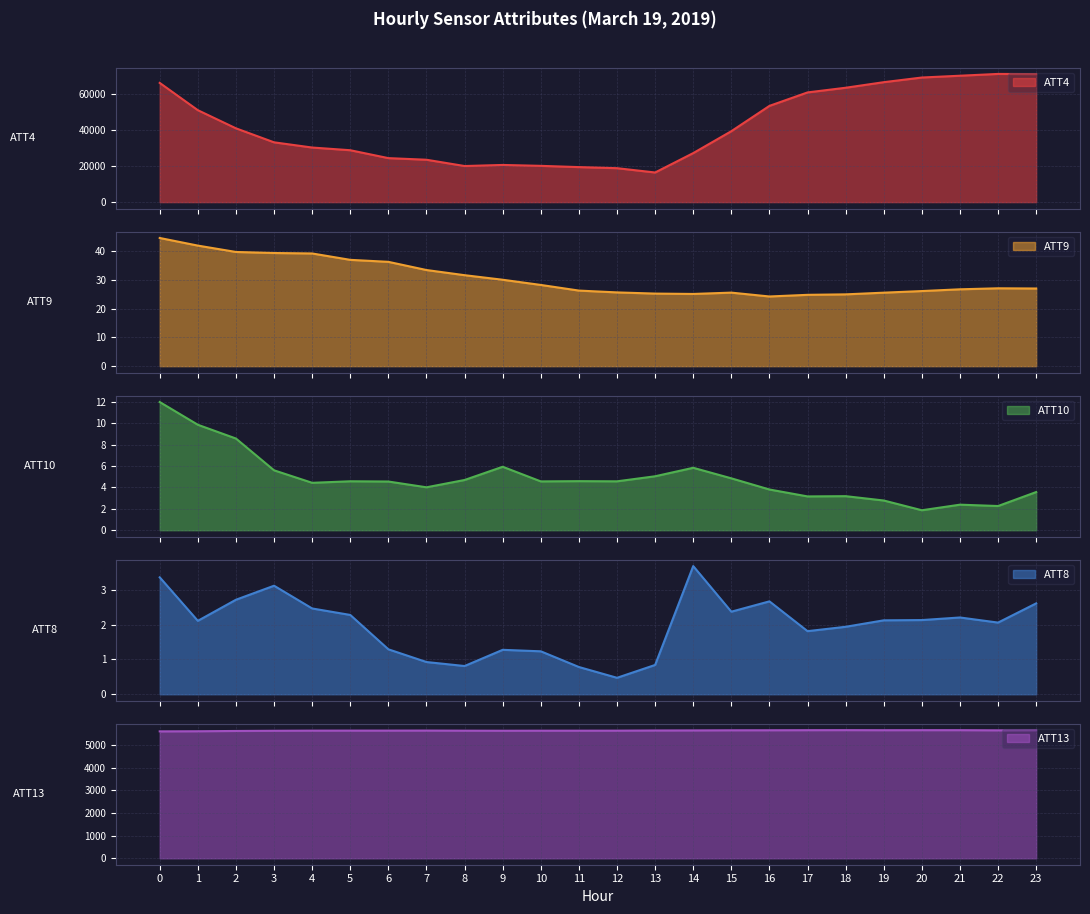

True or false: ATT4 and ATT10 cross at least once.

False